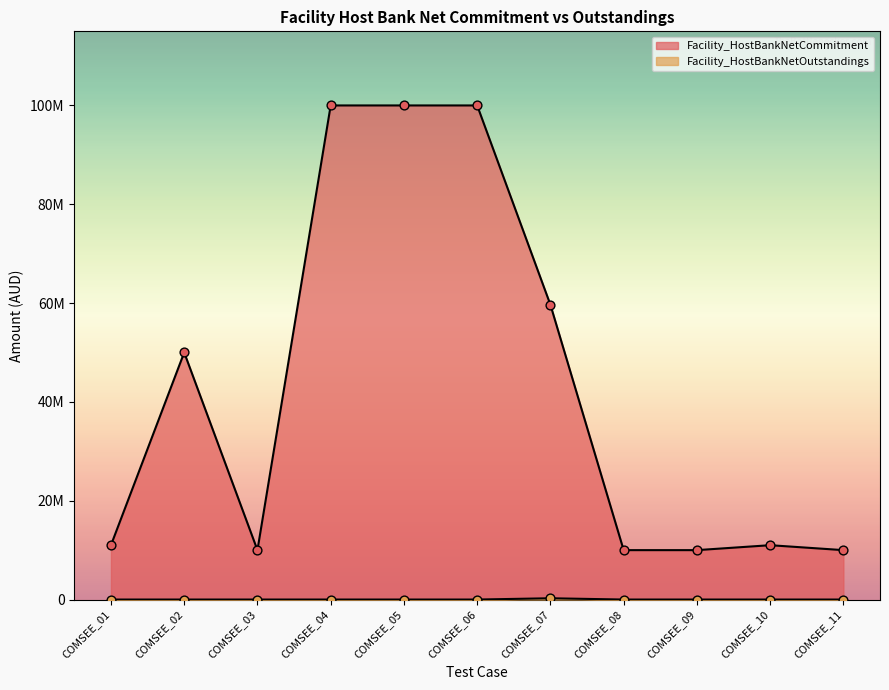

What is the total value across all series at COMSEE_06?

100000000.0